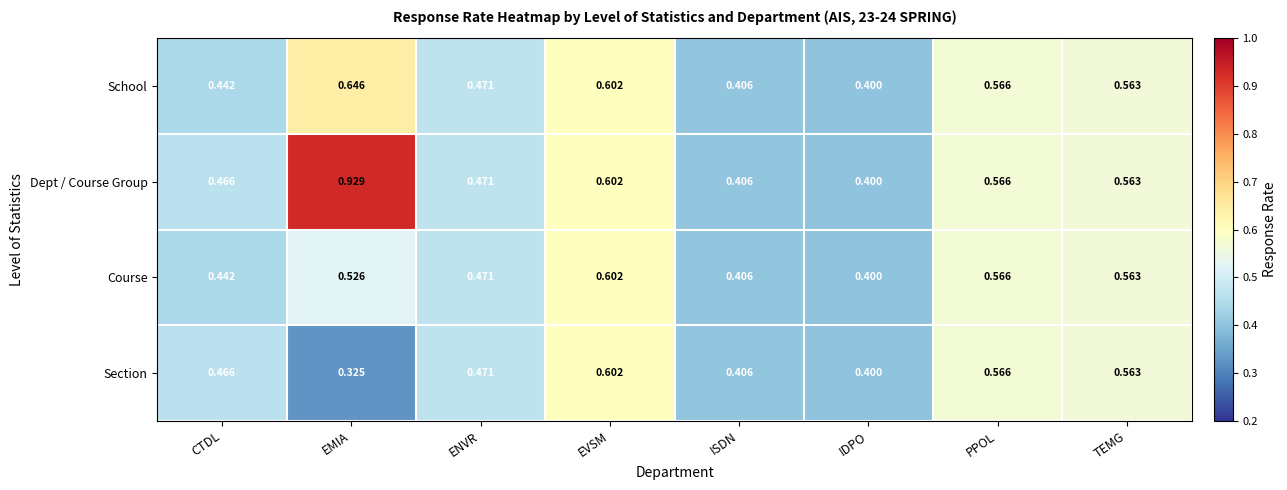

Where is Section nearest to the value 0?

EMIA